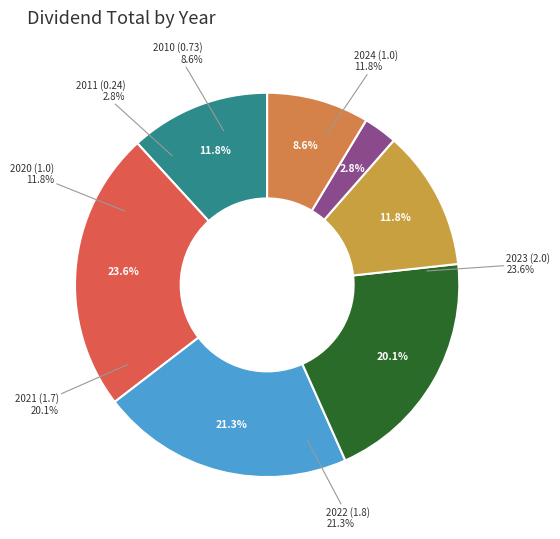

Is 2011 (0.24) the majority of the pie?

No